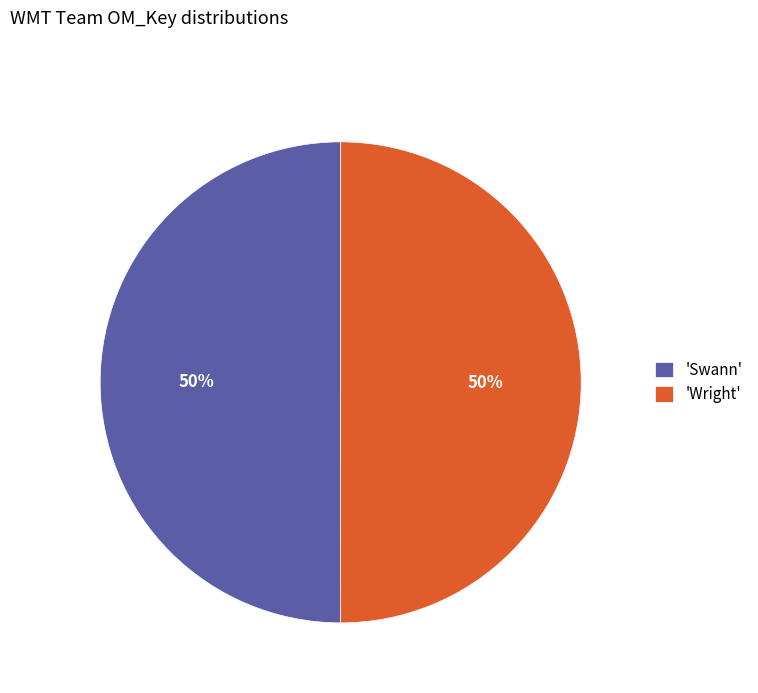

To the nearest percent, what percentage of the pie is 'Swann'?

50%